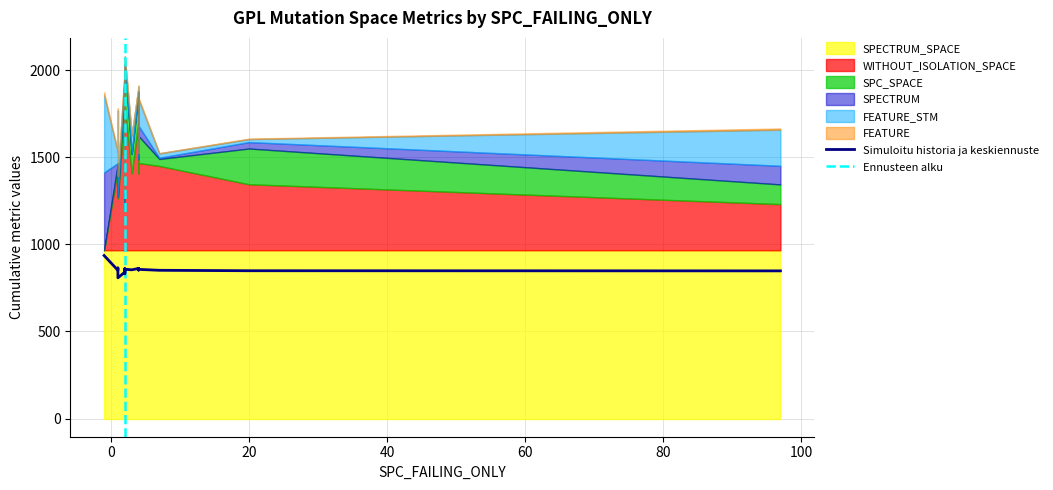

Where do FEATURE and WITHOUT_ISOLATION_SPACE first cross each other?

4 and -1